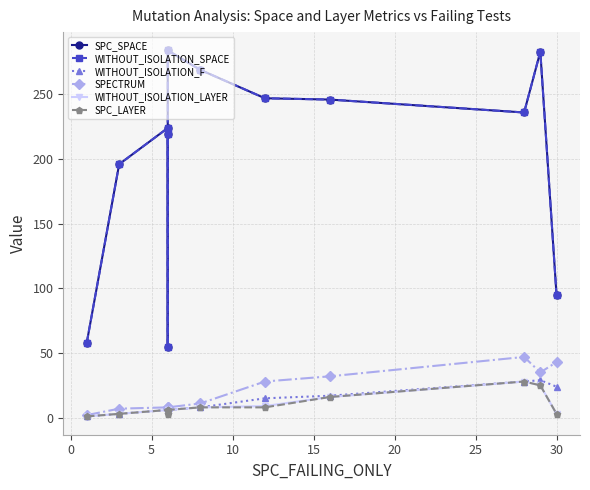

At how many categories does at least one series exceed 52?

12